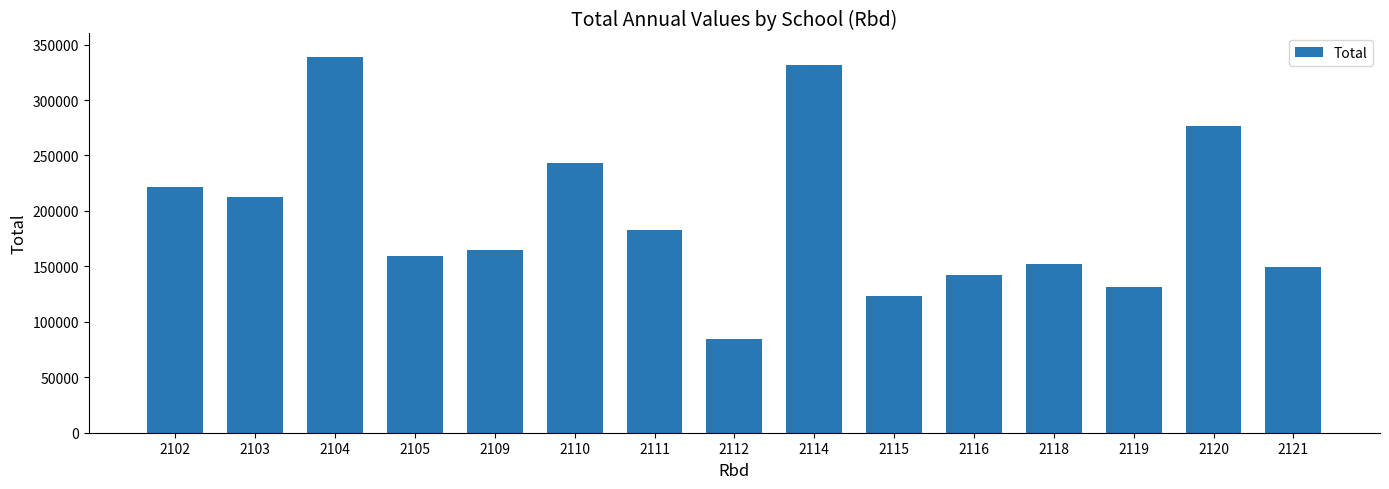

Reading left to right, list all the values displayed in this chart.

2102=221914	2103=212980	2104=338597	2105=159030	2109=164536	2110=243620	2111=183115	2112=84812	2114=331157	2115=123099	2116=142016	2118=152194	2119=131692	2120=276704	2121=149617